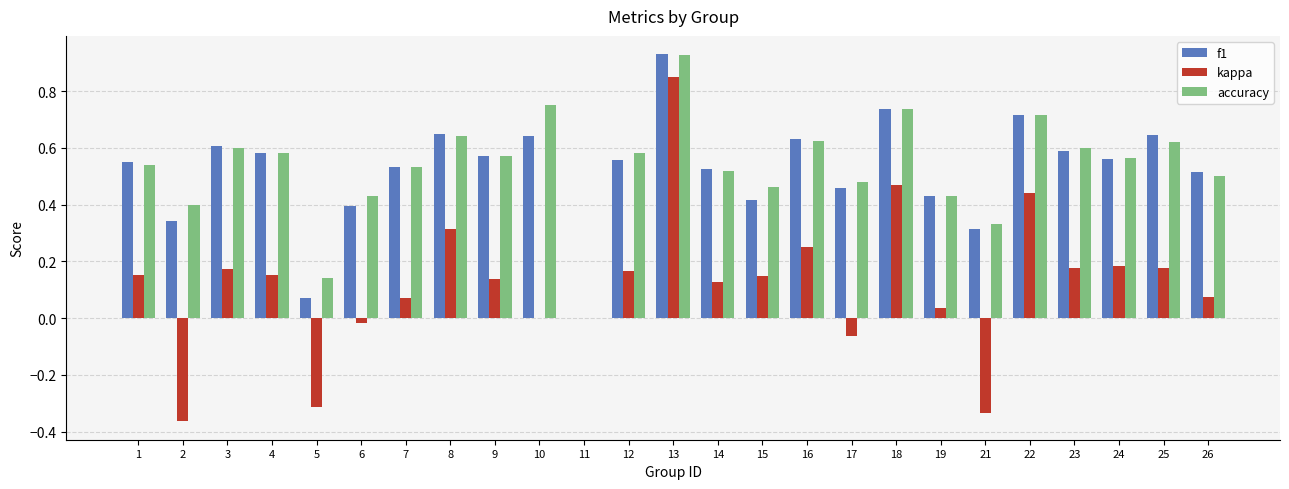

Which series has the largest total across all categories?

accuracy